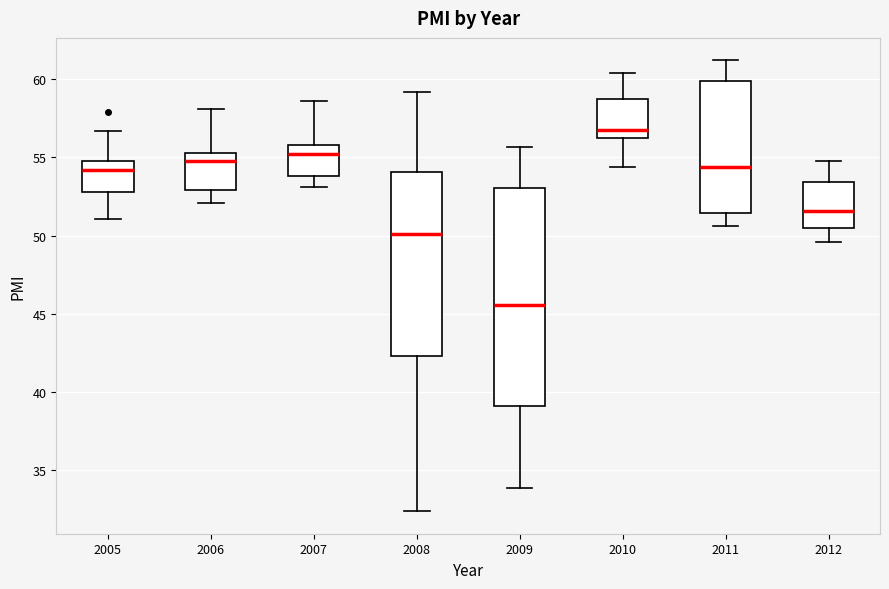

Reading left to right, transcribe this box plot: for each box, give where its median line is, the range the box spans, and where its two whiskers end, as read against the y-axis. The values are not printed on the chart, so give them approximately, as read against the axis.

2005: median 54.0, box 53.0 to 55.0, whiskers 51.0 to 56.5
2006: median 55.0, box 53.0 to 55.5, whiskers 52.0 to 58.0
2007: median 55.0, box 54.0 to 56.0, whiskers 53.0 to 58.5
2008: median 50.0, box 42.5 to 54.0, whiskers 32.5 to 59.0
2009: median 45.5, box 39.0 to 53.0, whiskers 34.0 to 55.5
2010: median 57.0, box 56.5 to 58.5, whiskers 54.5 to 60.5
2011: median 54.5, box 51.5 to 60.0, whiskers 50.5 to 61.0
2012: median 51.5, box 50.5 to 53.5, whiskers 49.5 to 55.0